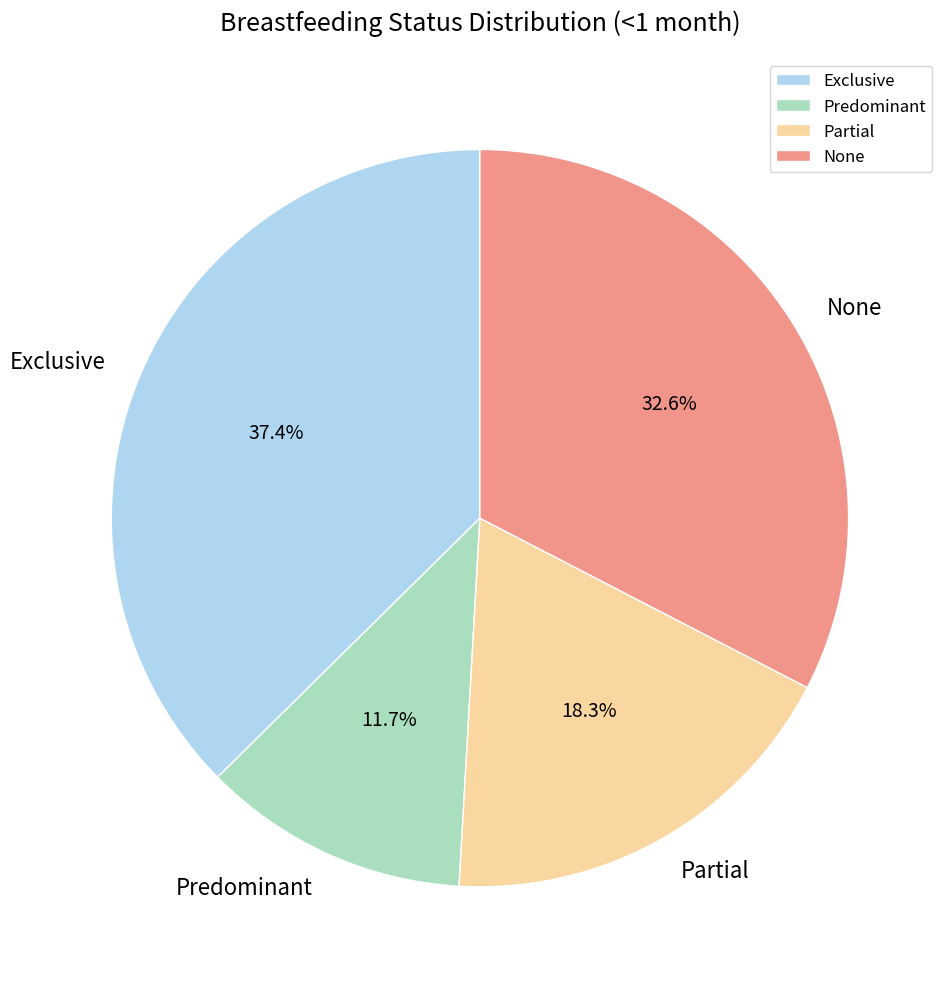

To the nearest percent, what is the difference between the largest and smallest slice percentages?

26%